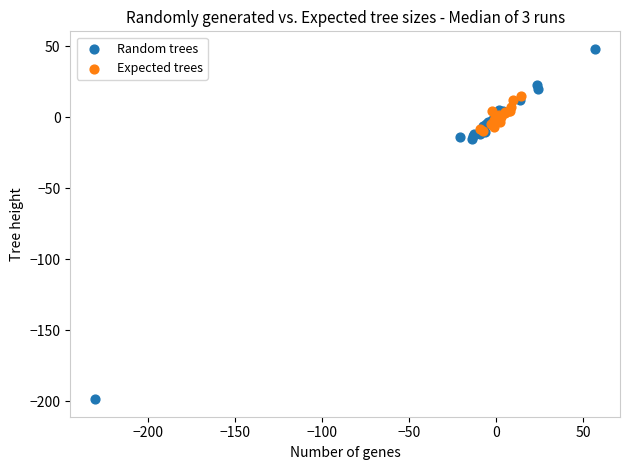

Which series has the largest Y range (max minus min)?

Random trees